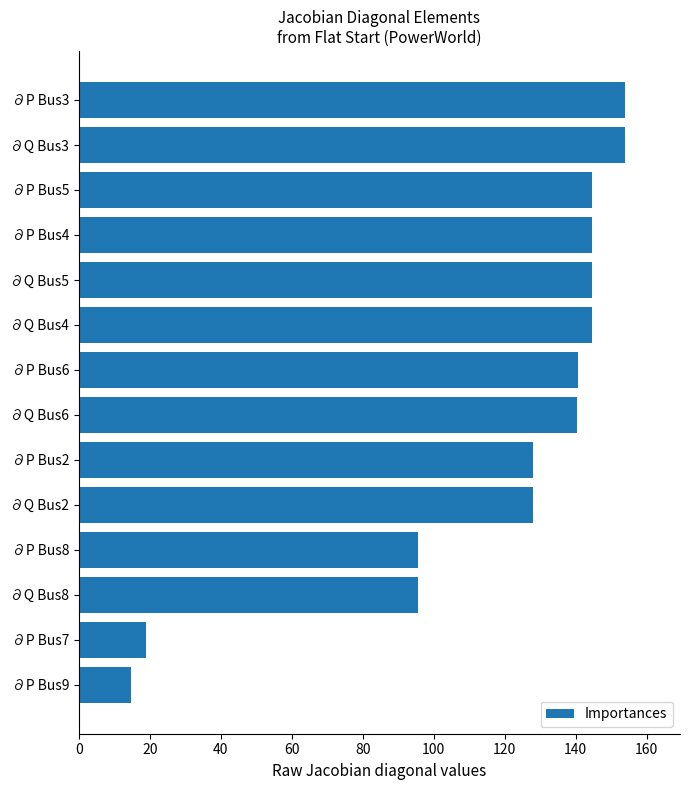

The chart shows a value of 61.5 at ∂P Bus4. True or false?

False